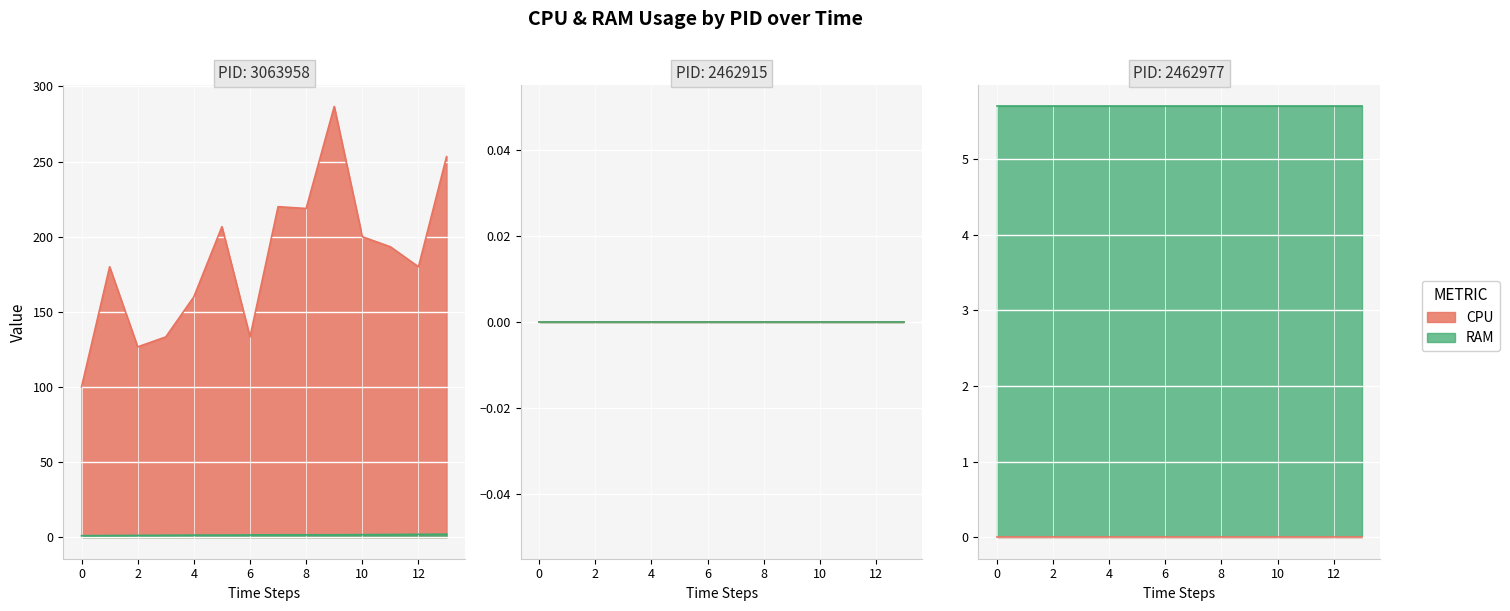

In CPU, how many points are lower than both neighbors (excluding endpoints)?

4